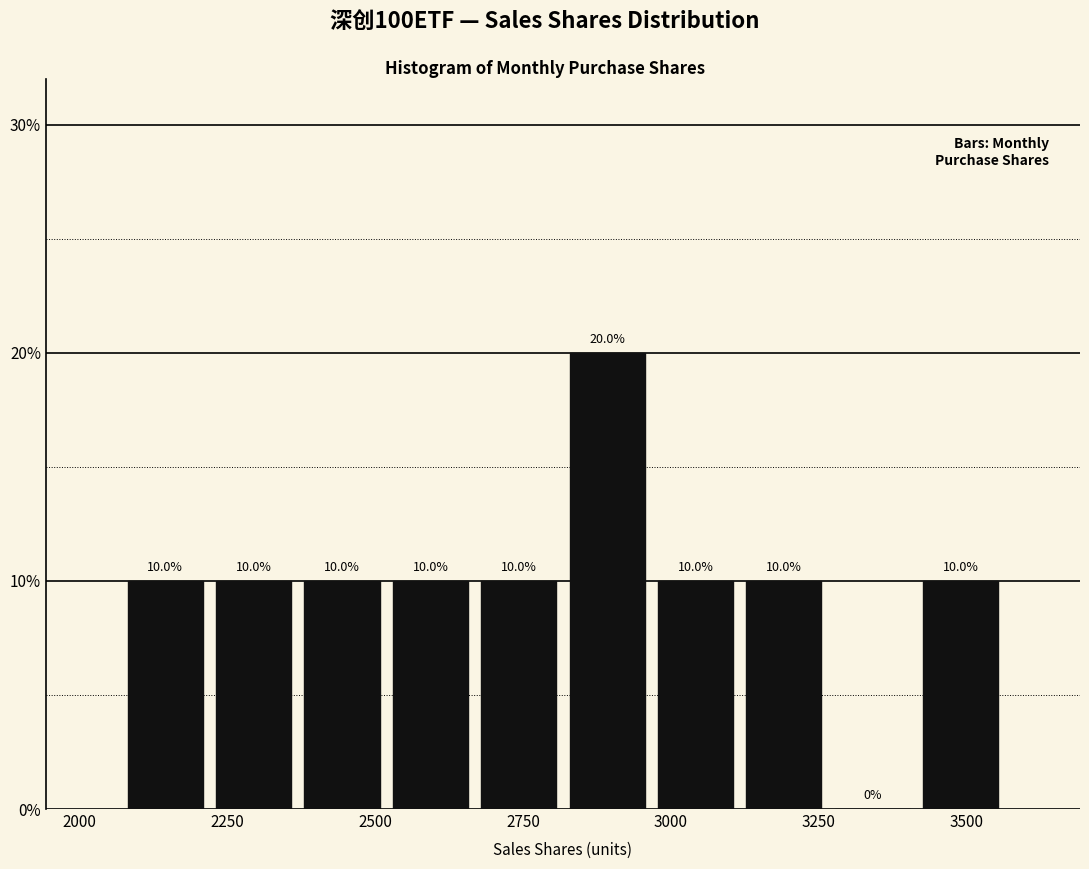

Read against the x-axis, roughly where is the centre of the tallest bar?

2900